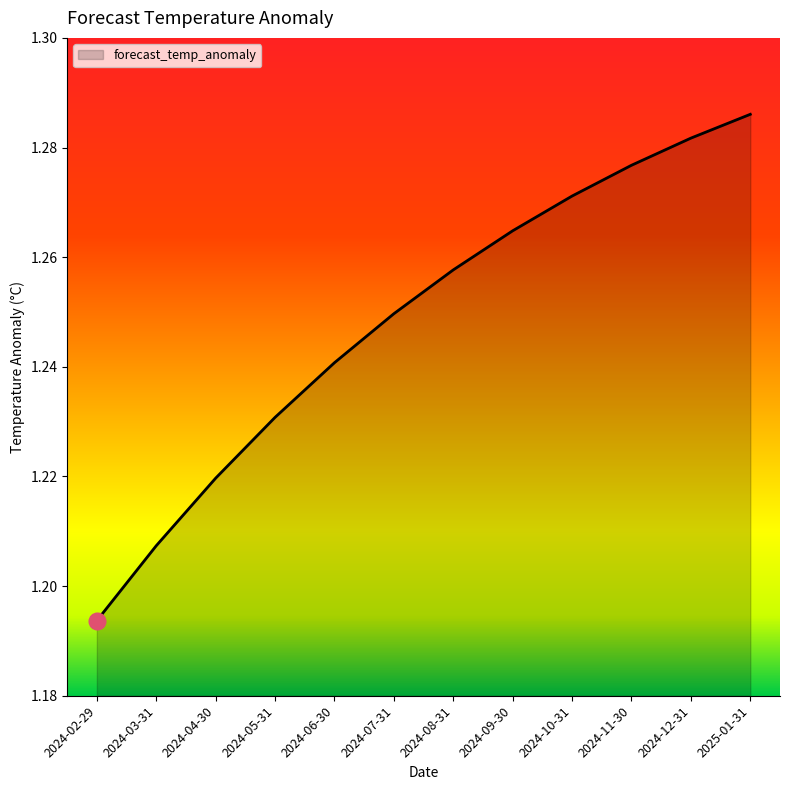

Is it true that the value at 2024-04-30 is 1.8?

False